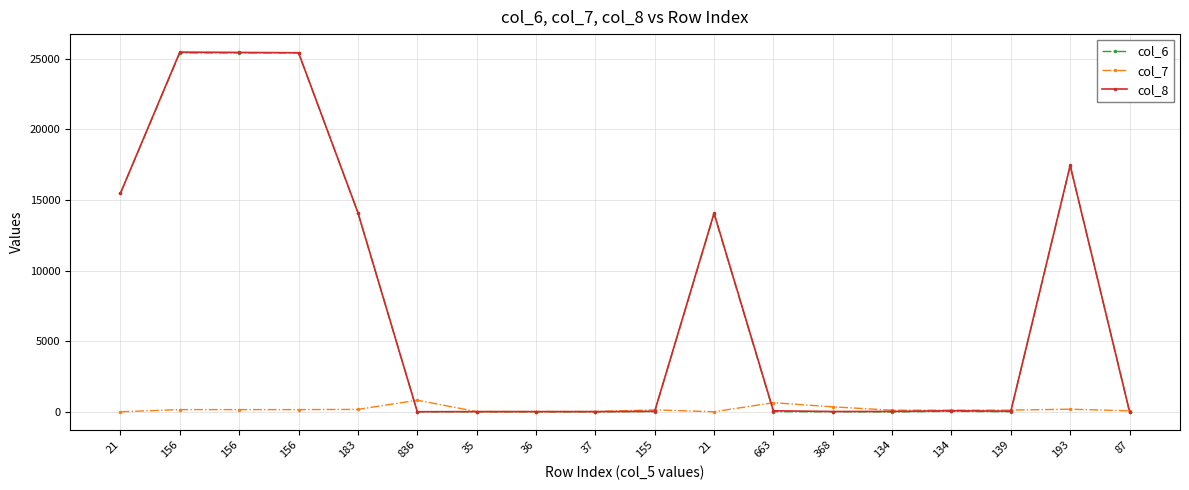

What is the difference between the col_6 values at 156 and 156?

3